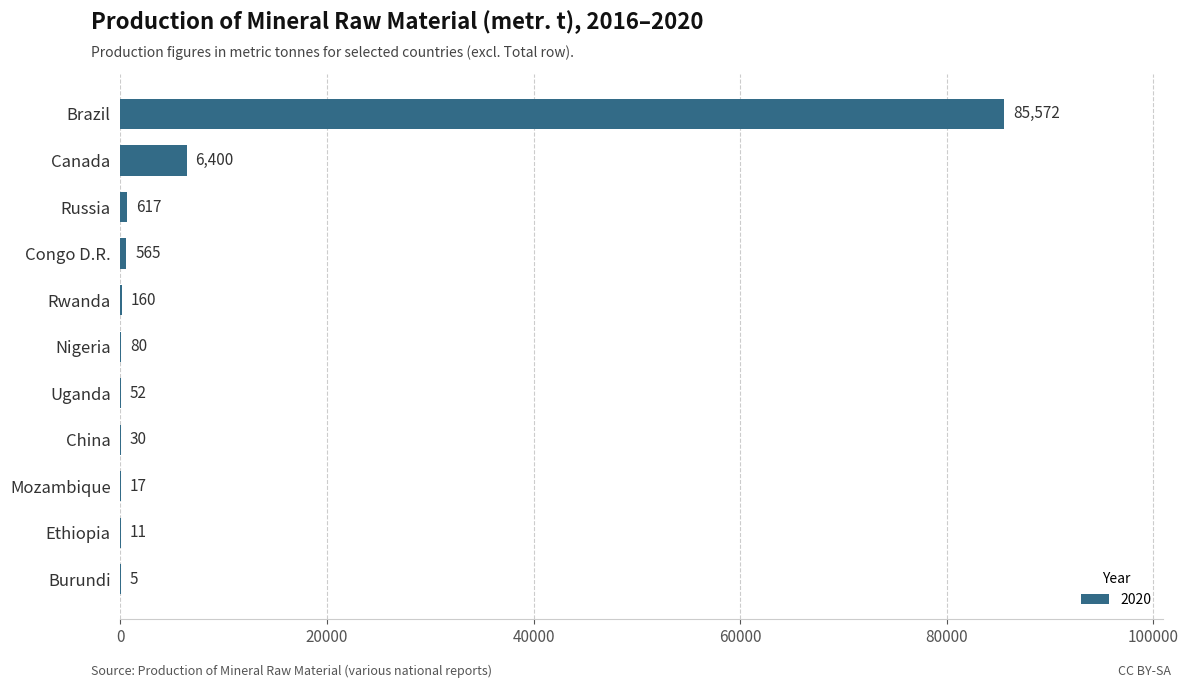

What is the sum of all values?

93509